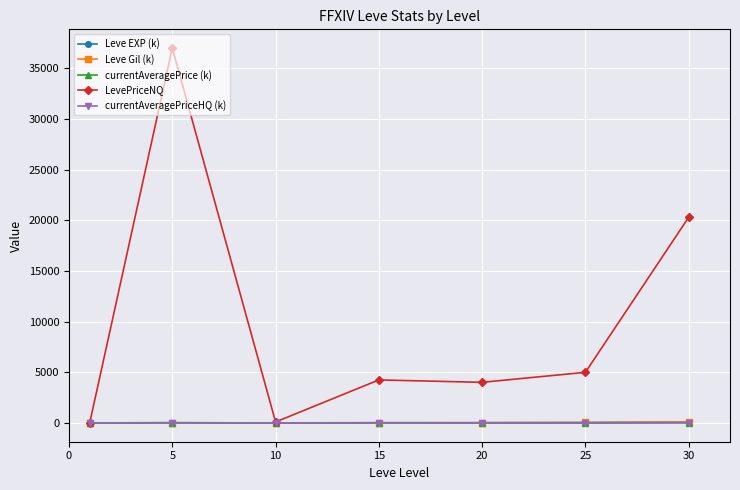

Which series has the widest spread of values?

LevePriceNQ